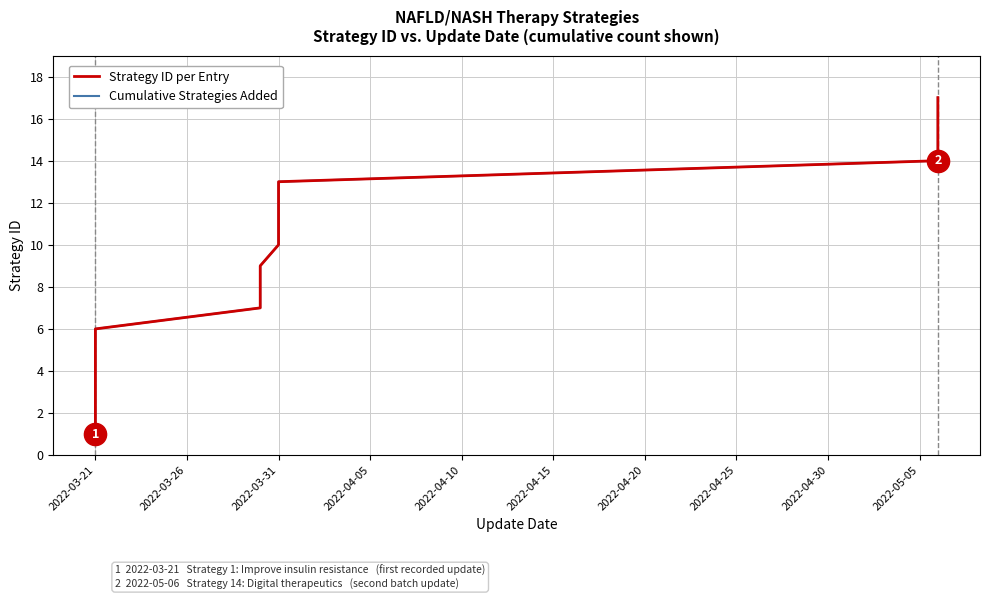

What is the difference between the maximum and minimum values in the Cumulative Strategies Added series?

16